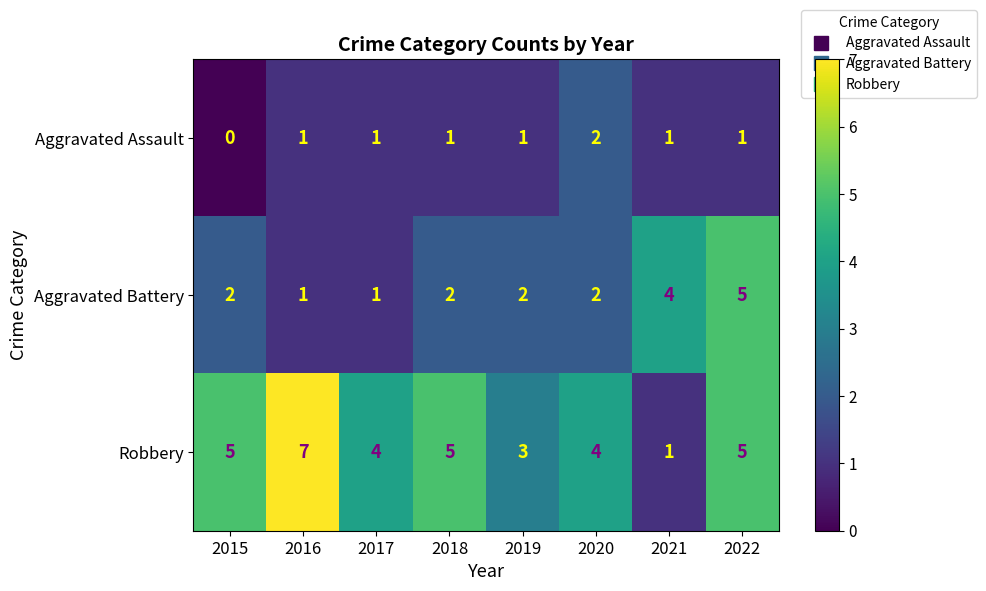

Rank the series by their average value, from lowest to highest.

Aggravated Assault, Aggravated Battery, Robbery